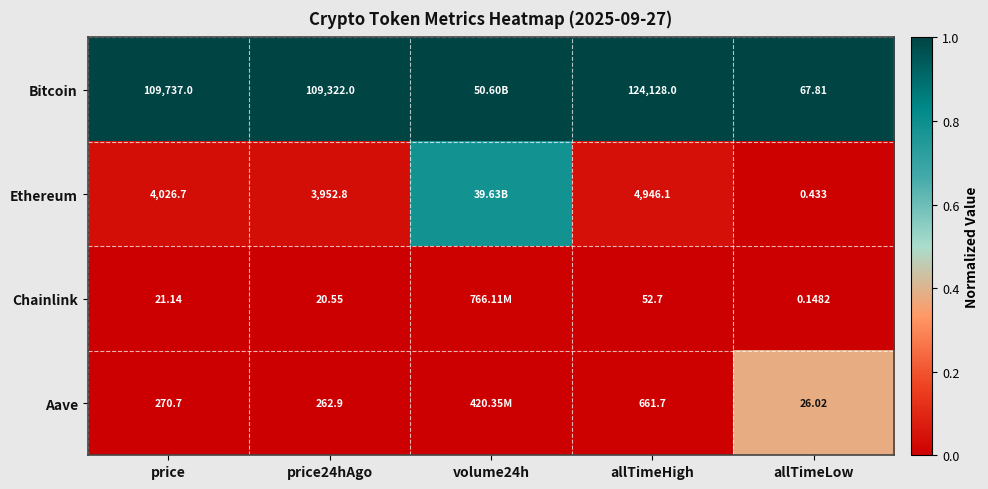

Which series changed the most between price24hAgo and allTimeLow?

Bitcoin